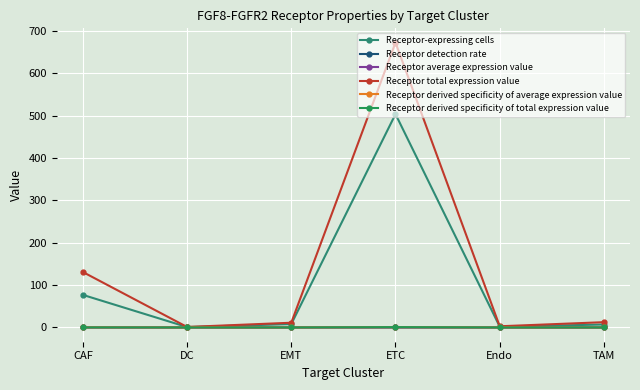

How many distinct data groups are displayed?

6